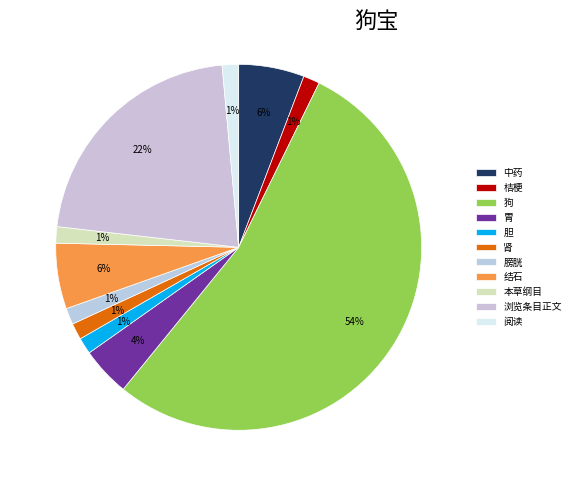

To the nearest percent, what percentage of the pie is 胃?

4%